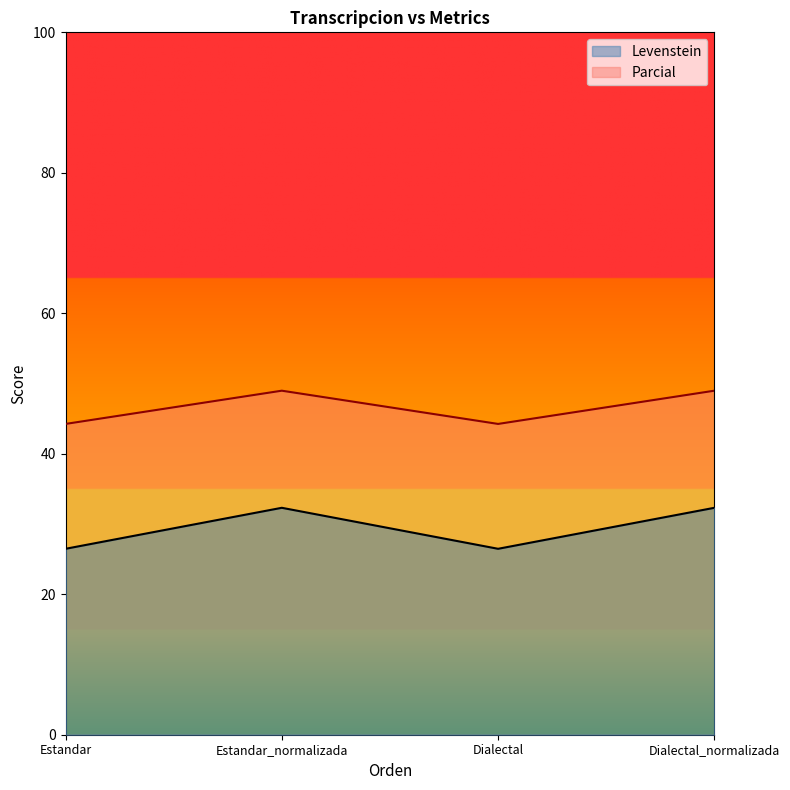

What is the label of the 3rd point from the right?

Estandar_normalizada